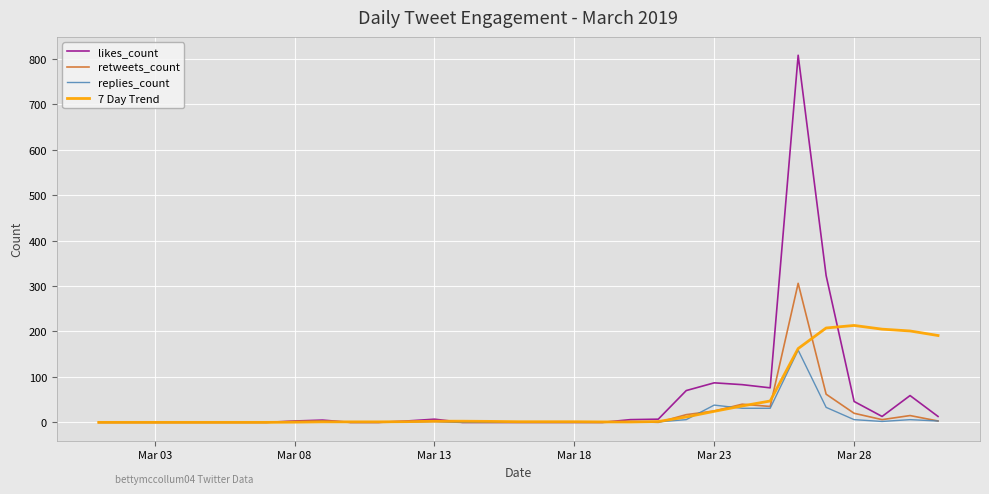

What is the highest value of the likes_count series?

808.0